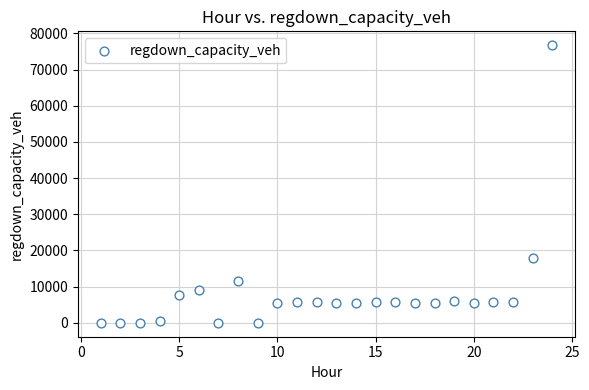

What Y value in the scatter plot is closest to 38373?

17854.3